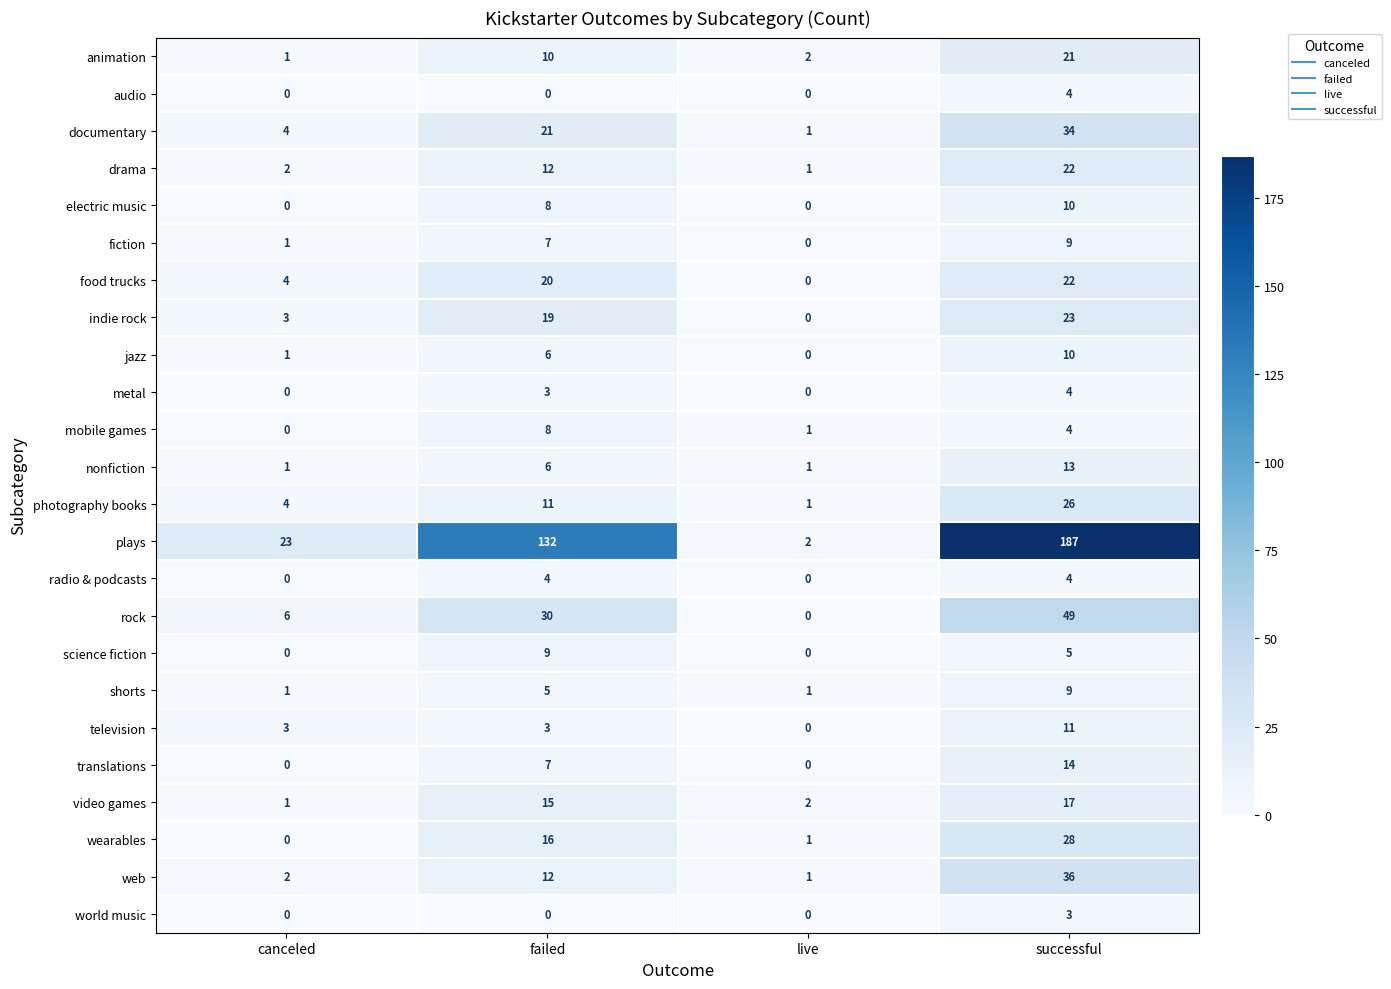

Which series has the widest spread of values?

plays